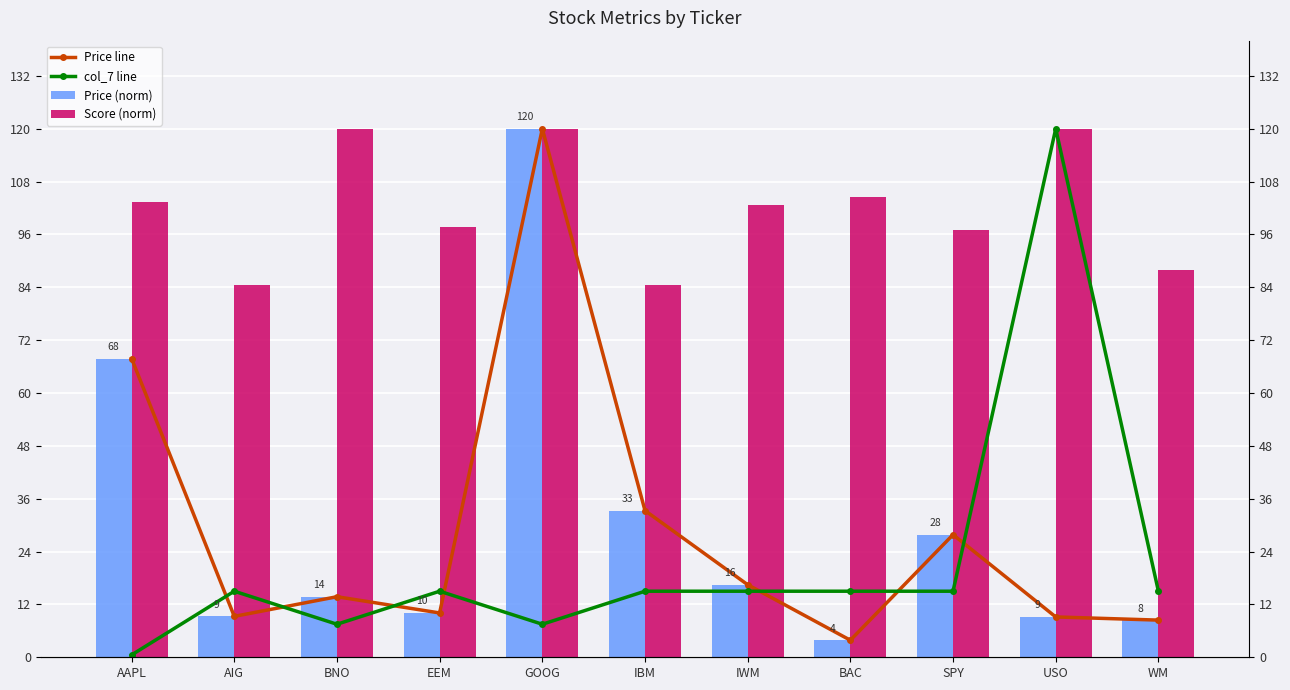

What are all the series names shown in the legend?

Price line, col_7 line, Price (norm), Score (norm)